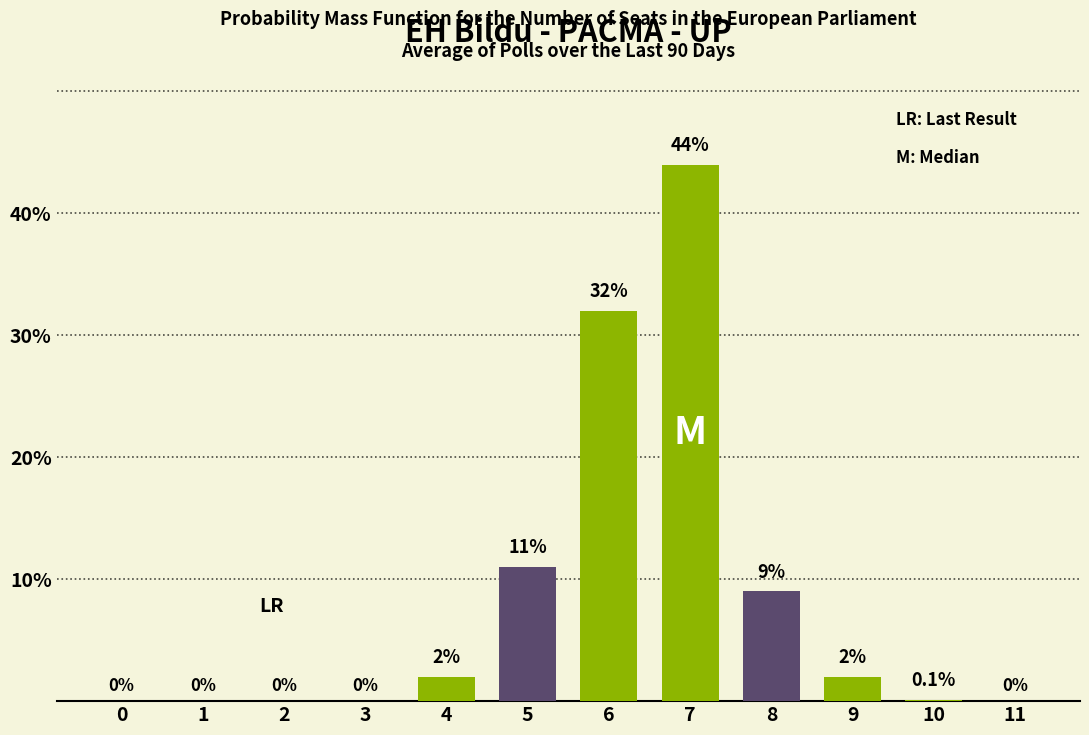

Reading right to left, extract all data points from this chart.

11=0.0	10=0.1	9=2.0	8=9.0	7=44.0	6=32.0	5=11.0	4=2.0	3=0.0	2=0.0	1=0.0	0=0.0